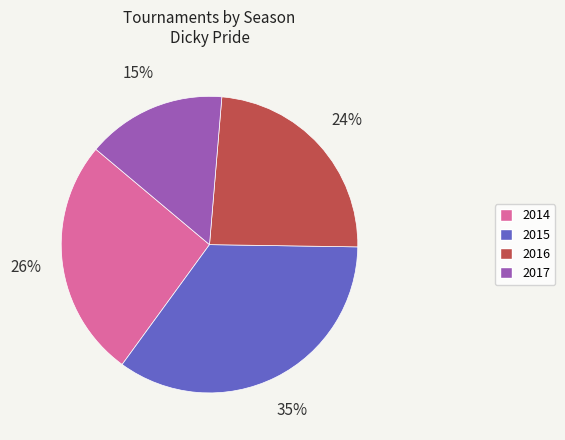

The 2017 slice represents 3% of the pie. True or false?

False